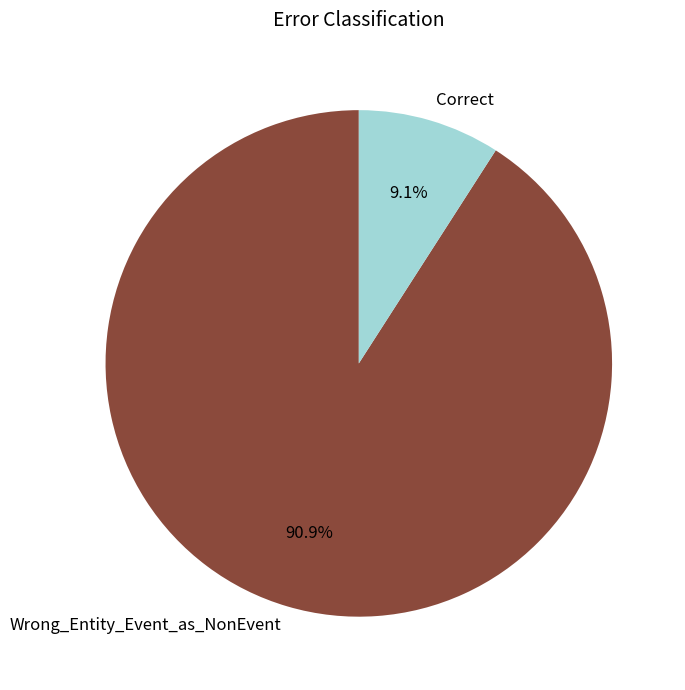

Between Wrong_Entity_Event_as_NonEvent and Correct, which is larger?

Wrong_Entity_Event_as_NonEvent